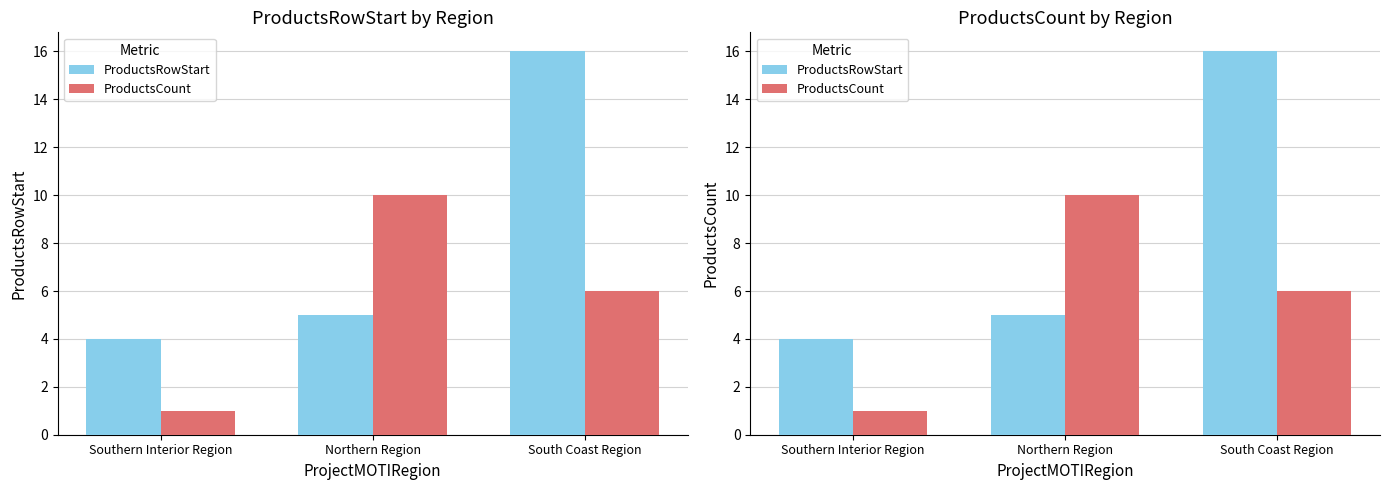

The value of ProductsRowStart at Northern Region is 5. True or false?

True